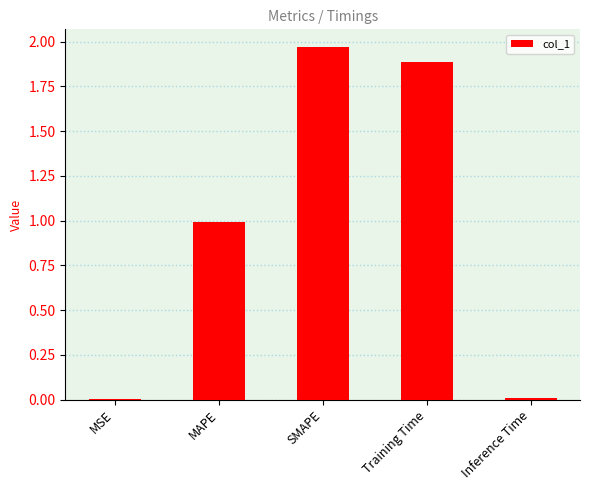

Which category has the highest value across all series?

SMAPE